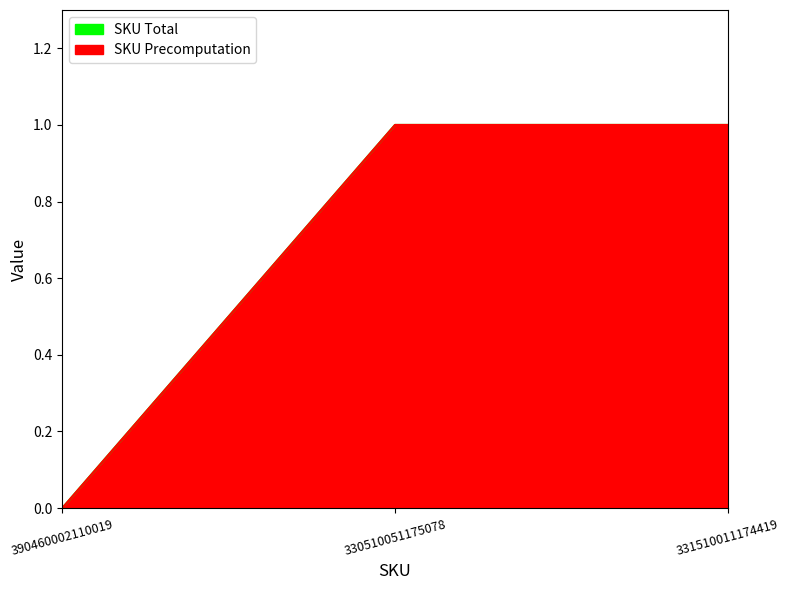

What are all the series names shown in the legend?

SKU Precomputation, SKU Total